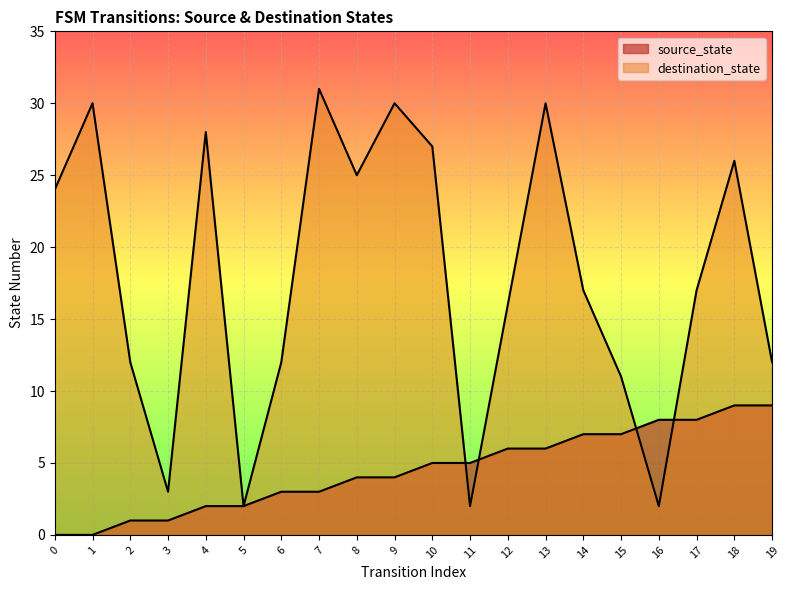

How many lines are shown in the chart?

2